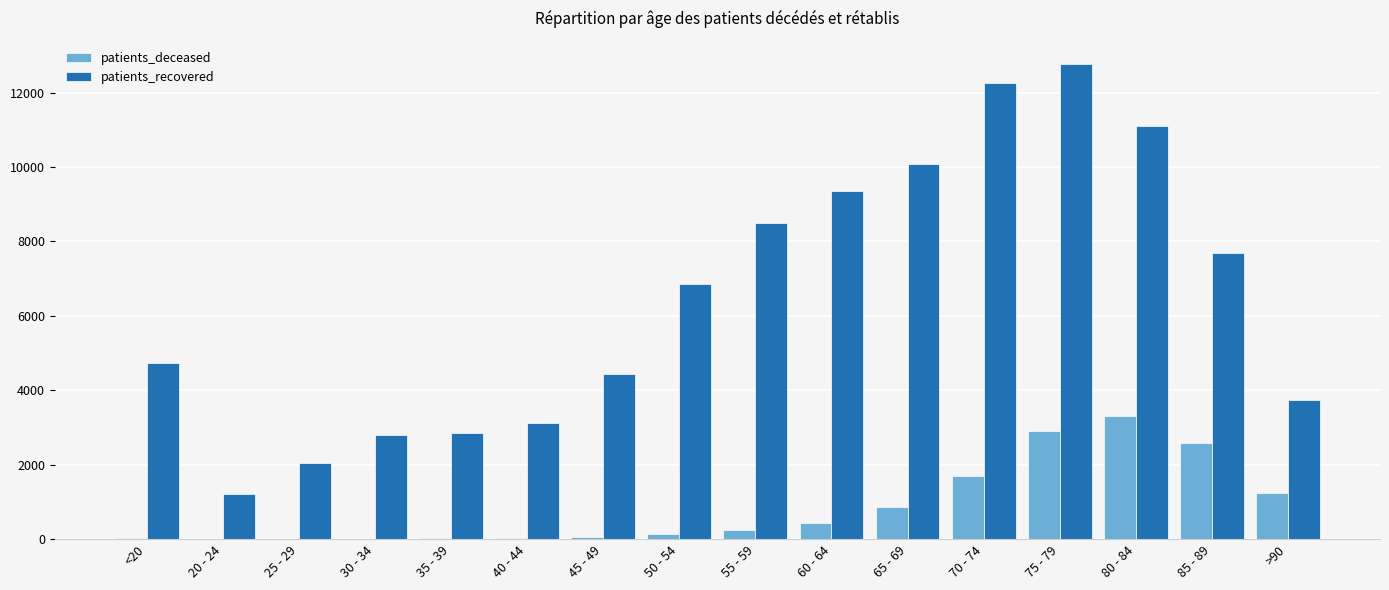

What is the difference between the patients_deceased values at 80 - 84 and 55 - 59?

3074